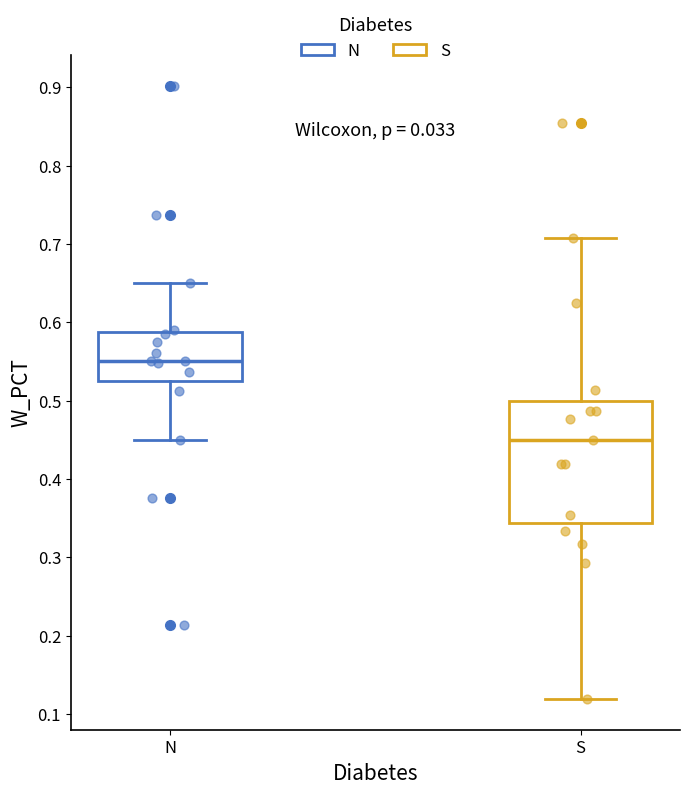

Which box is the tallest, from its lower edge to its upper edge?

S